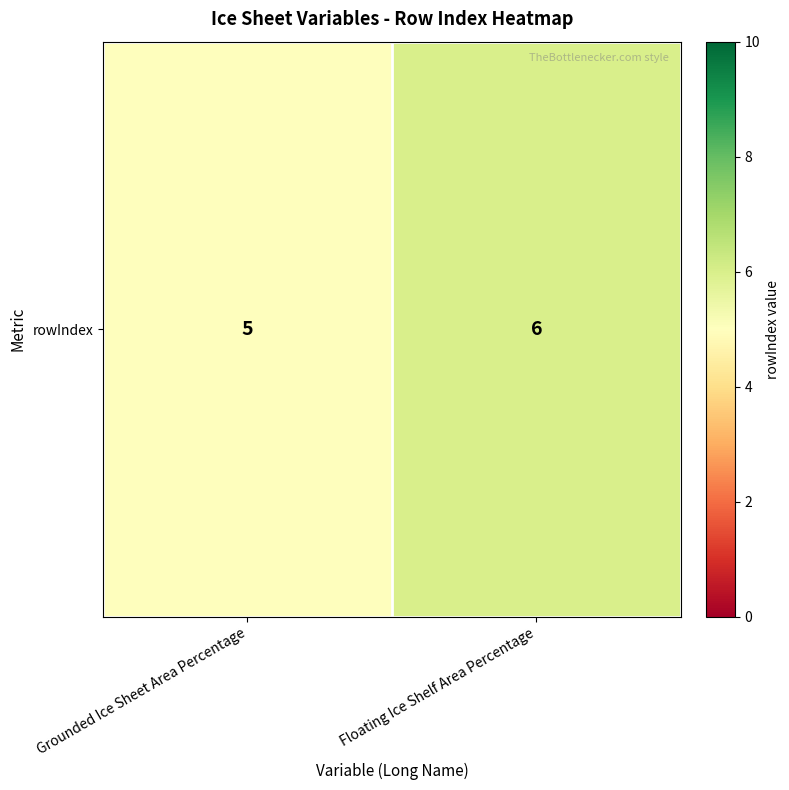

What is the sum of all values?

11